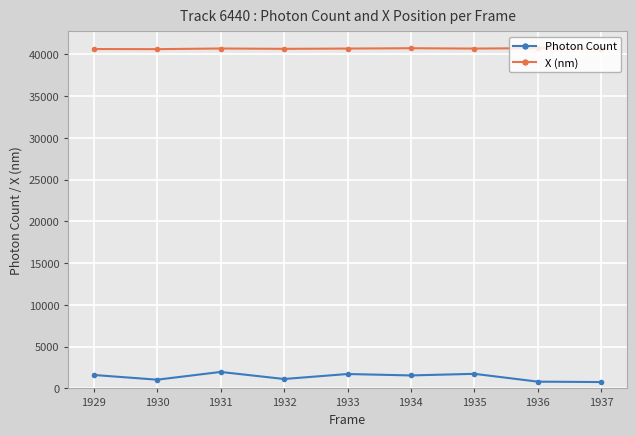

At how many categories does at least one series exceed 19745?

9